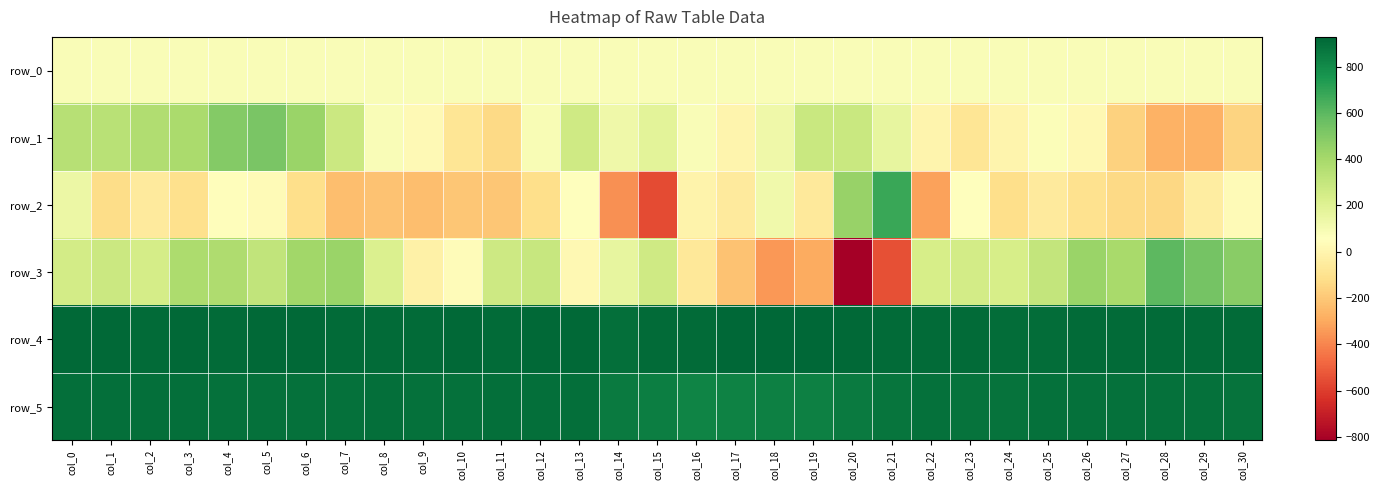

Which category has the lowest value in the row_0 series?

col_0